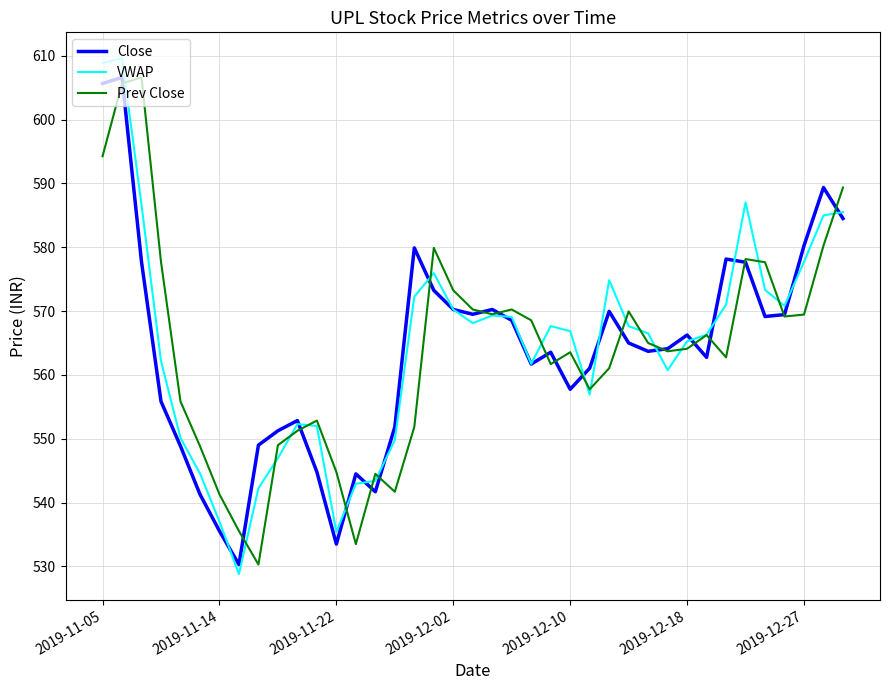

What is the smallest value displayed?

528.8